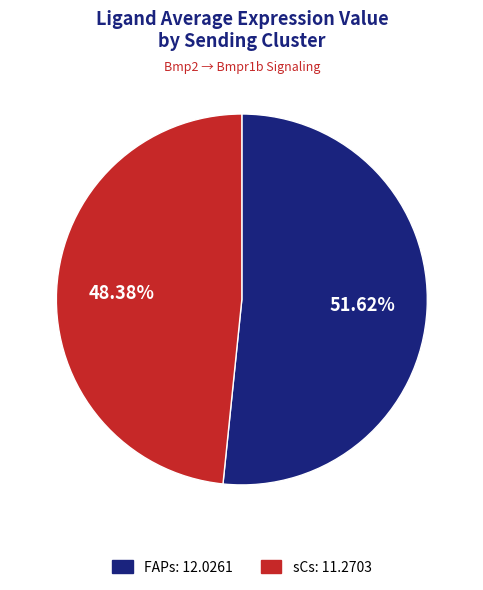

To the nearest percent, what percentage of the pie is sCs?

48%